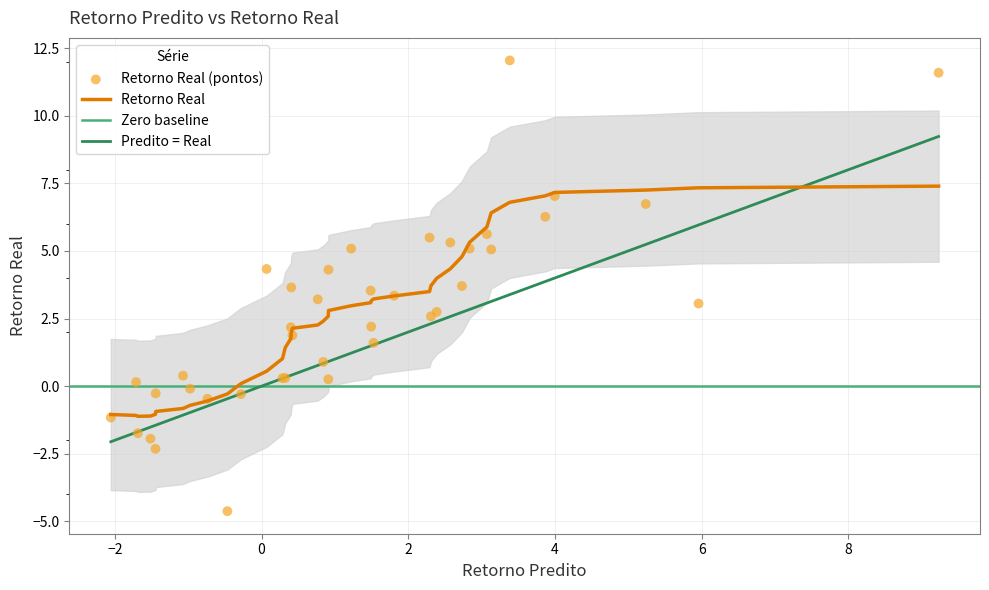

What is the minimum value for Retorno Real?

-1.1